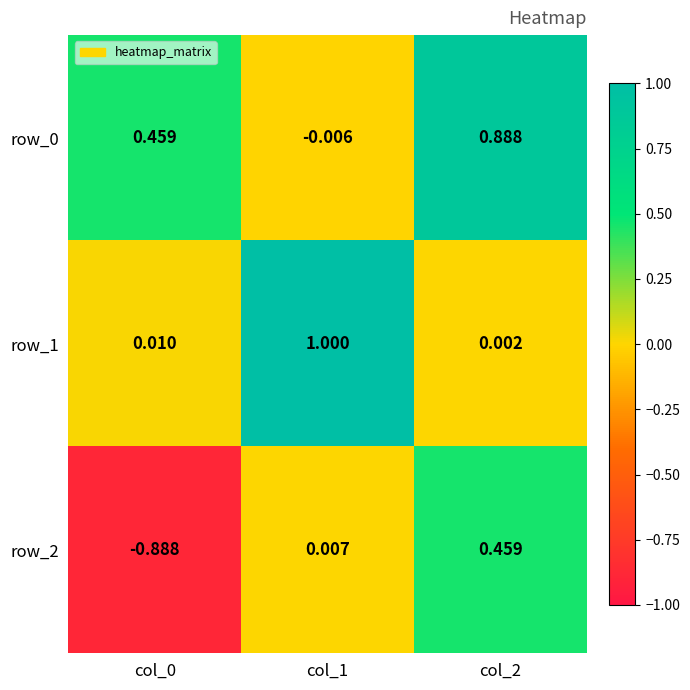

Between col_0 and col_2, which series saw the biggest shift?

row_2